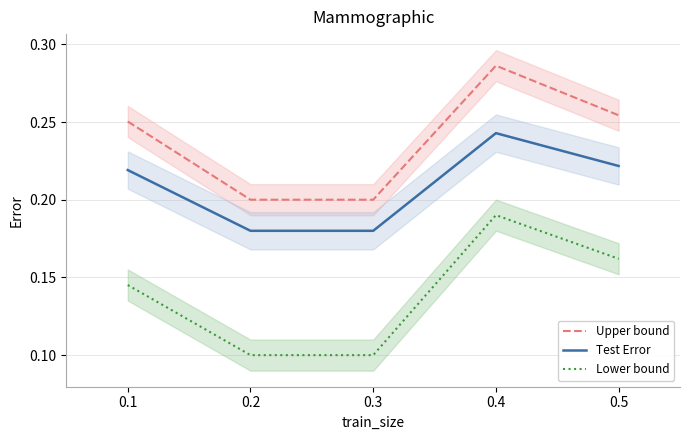

What is the value of the Upper bound point at the 2nd from the left?

0.2